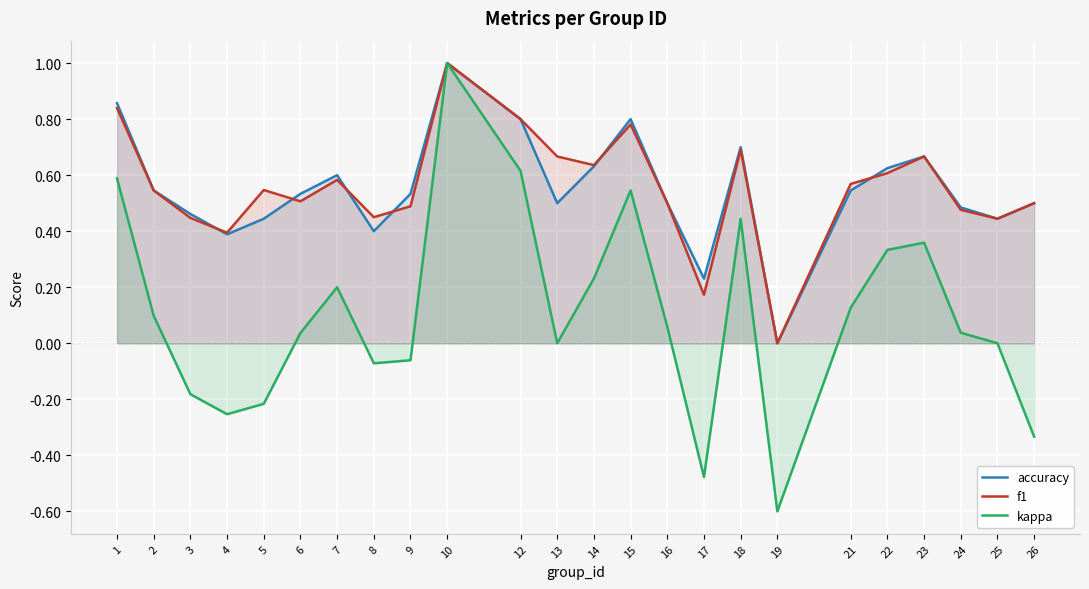

In accuracy, how many points are higher than both neighbors (excluding endpoints)?

5